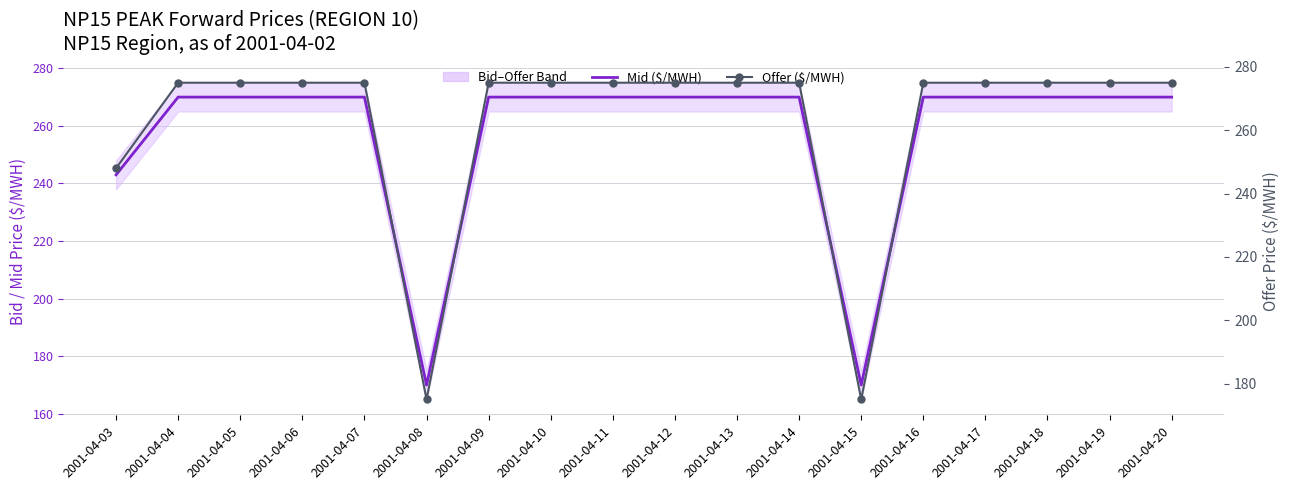

Reading left to right, transcribe all the data shown in this chart.

Mid ($/MWH): 243	270	270	270	270	170	270	270	270	270	270	270	170	270	270	270	270	270
Offer ($/MWH): 248	275	275	275	275	175	275	275	275	275	275	275	175	275	275	275	275	275